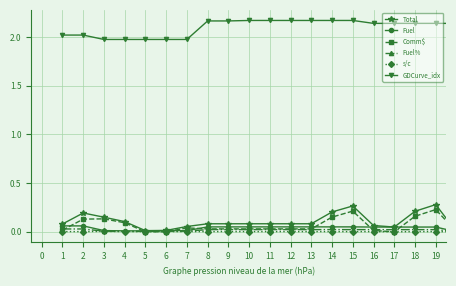

Which series has the largest range (max minus min)?

Total